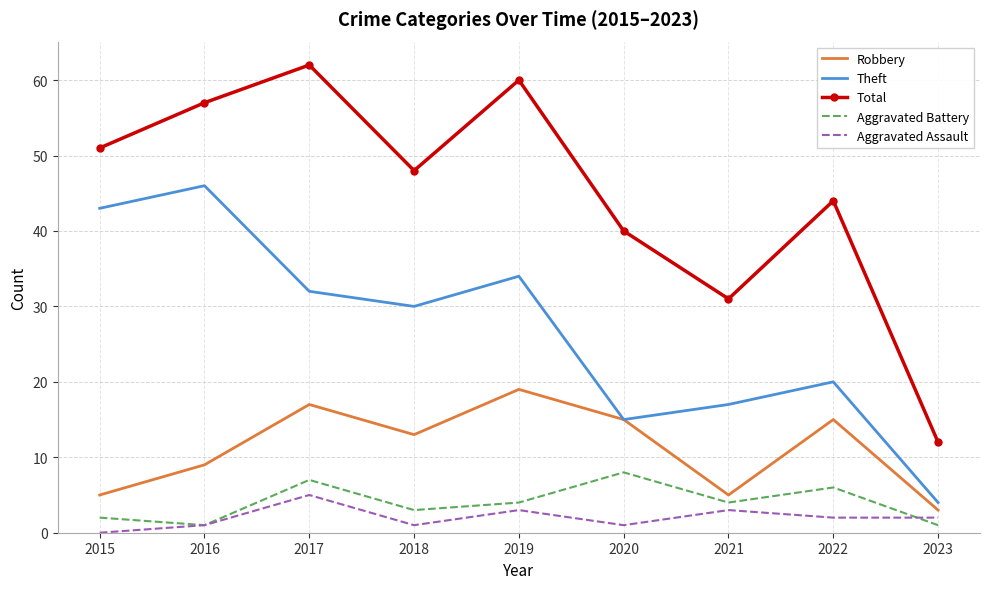

True or false: Aggravated Battery has more than 2 interior local peaks.

True